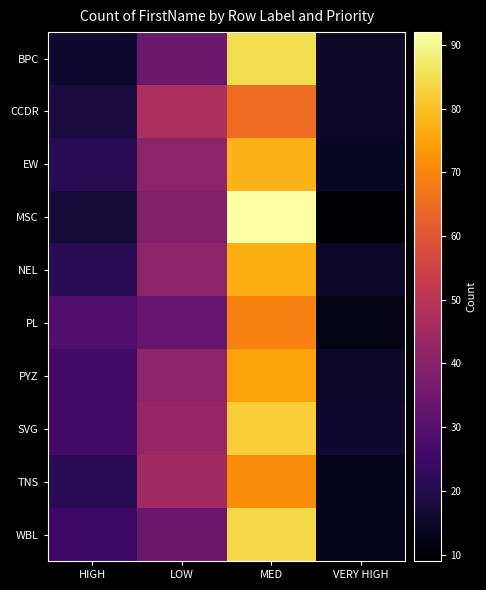

What is the greatest value displayed?

92